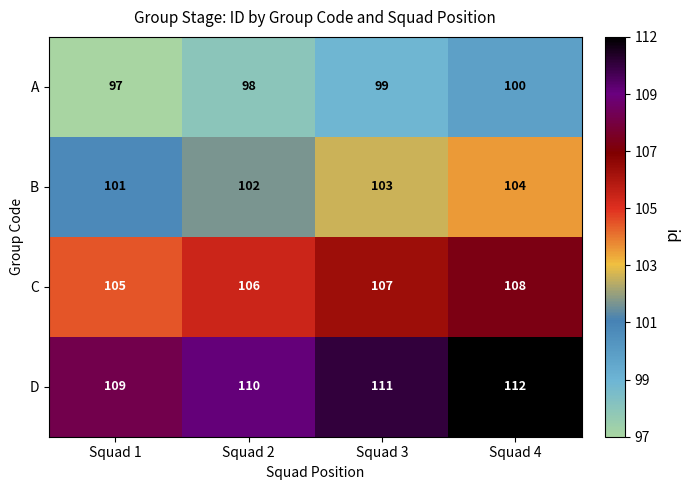

True or false: C has a value of 107 at Squad 3.

True